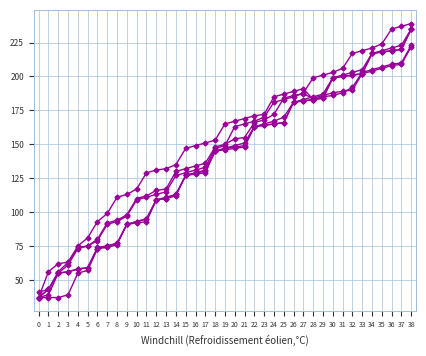

Reading left to right, transcribe all the data shown in this chart.

col_7: 37	43	55	61	73	75	79	91	93	97	109	111	113	115	127	129	131	133	147	149	163	165	167	170	181	183	185	188	199	201	203	206	217	219	221	224	235	237	239
col_8: 41	43	55	56	58	59	74	75	77	91	93	95	109	110	113	127	129	130	145	147	148	149	163	164	165	166	181	182	183	184	199	200	201	202	217	218	219	220	235
col_9: 37	39	55	56	58	59	73	74	76	91	92	93	109	110	112	127	128	129	145	146	147	148	163	164	165	166	181	182	183	184	199	200	201	202	217	218	219	220	235
col_10: 37	56	62	63	74	75	80	92	94	98	110	112	116	117	130	132	134	136	148	150	154	155	166	168	172	184	186	187	184	186	188	189	190	202	204	206	208	209	222
col_11: 37	43	56	63	75	81	93	99	111	113	117	129	131	132	135	147	149	151	153	165	167	169	171	172	185	187	189	191	183	185	186	188	192	203	205	207	209	210	223
col_13: 37	37	37	39	55	57	73	75	77	91	93	95	109	111	113	127	129	131	145	147	149	151	163	165	167	170	181	183	185	187	199	201	203	205	217	219	221	223	235